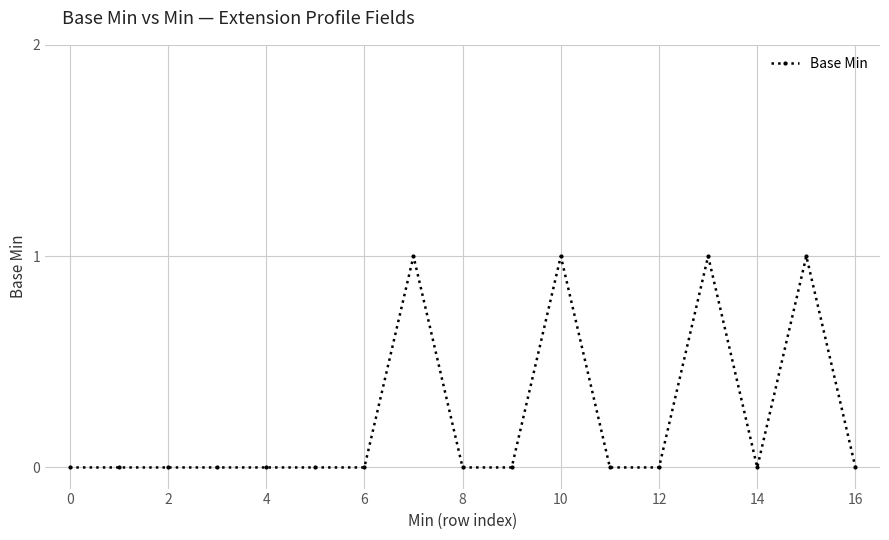

True or false: there are more than 2 points higher than both neighbors.

True